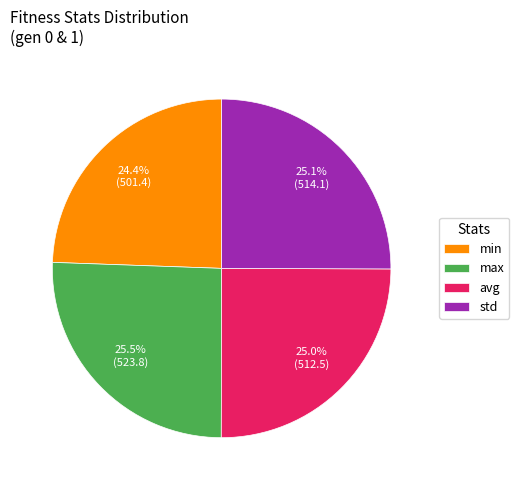

What portion of the pie excludes avg?

75.0%